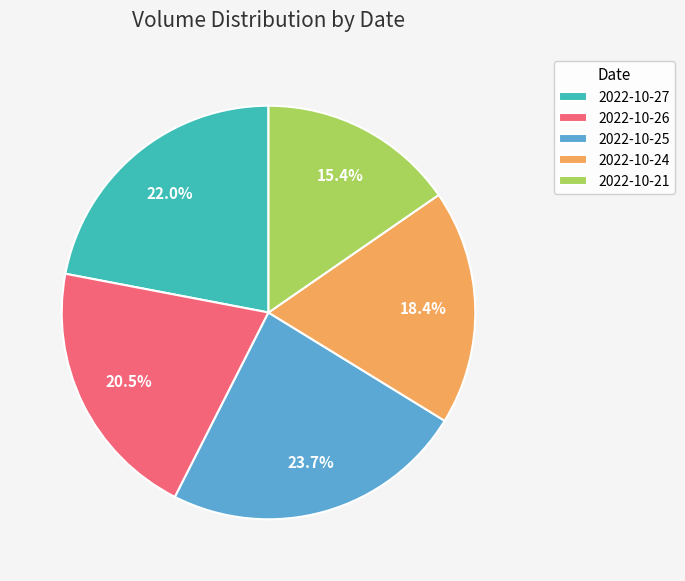

Which has a higher value, 2022-10-24 or 2022-10-21?

2022-10-24